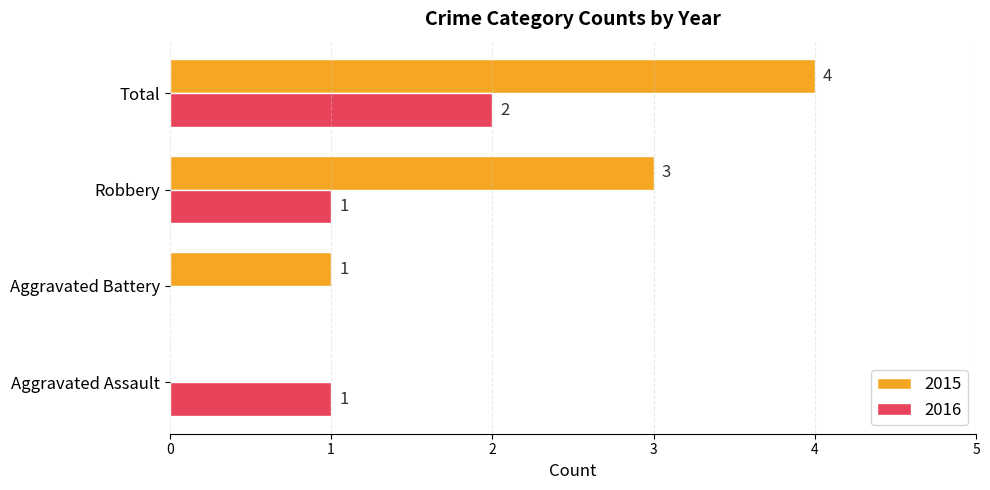

True or false: 2016 has a value of 0 at Aggravated Battery.

True